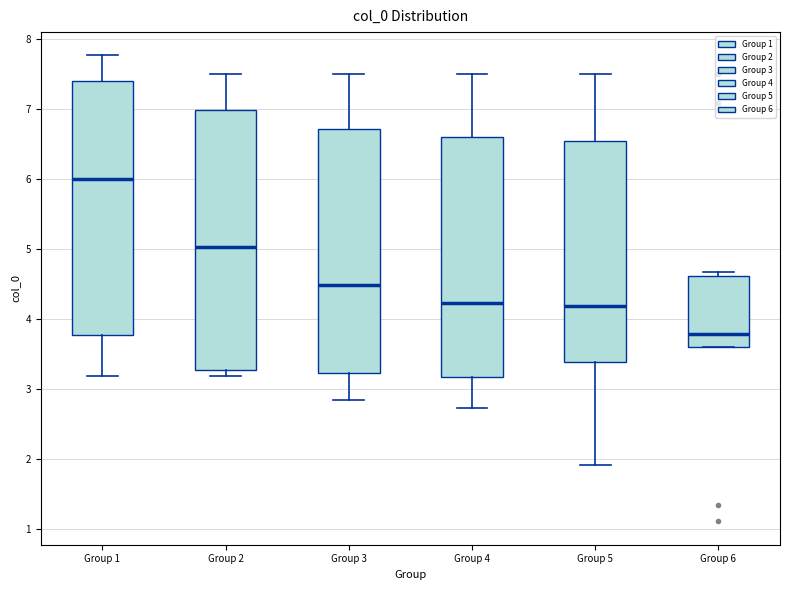

Where does the median line of the box for Group 1 sit on the y-axis? The values are not printed on the chart, so give them approximately, as read against the axis.

6.0